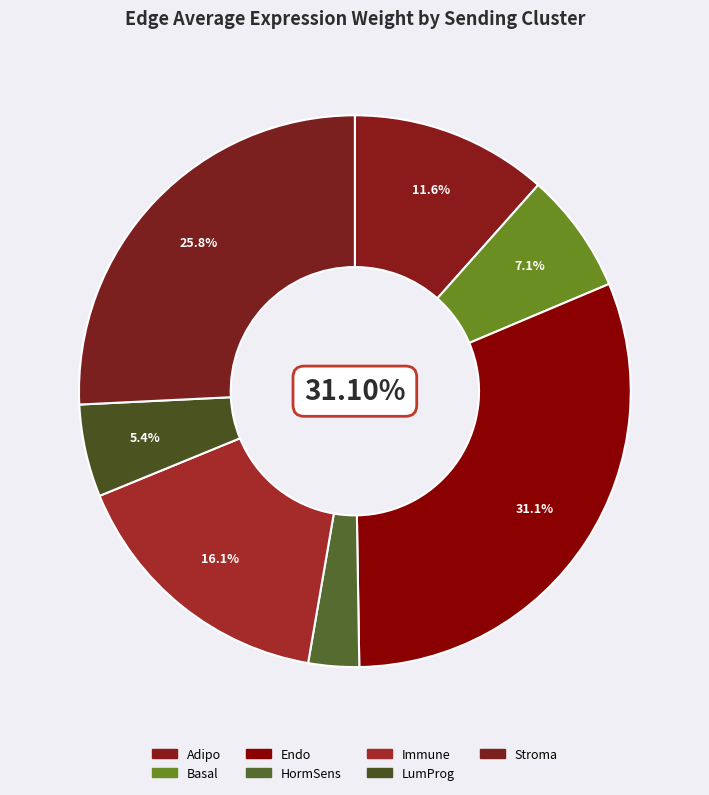

To the nearest percent, what is the average slice percentage?

14%